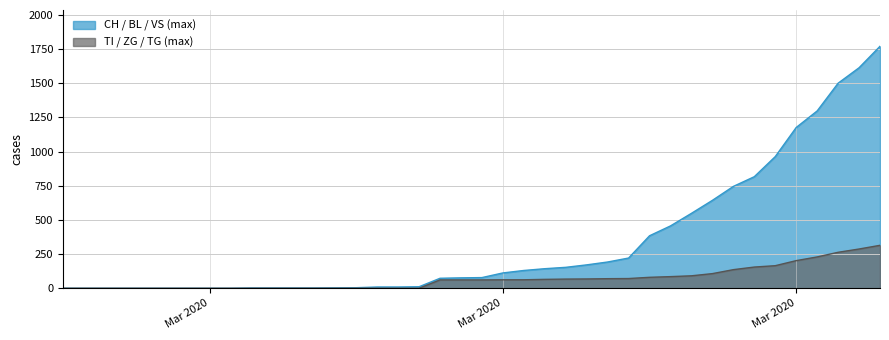

What are all the series names shown in the legend?

CH / BL / VS (max), TI / ZG / TG (max)